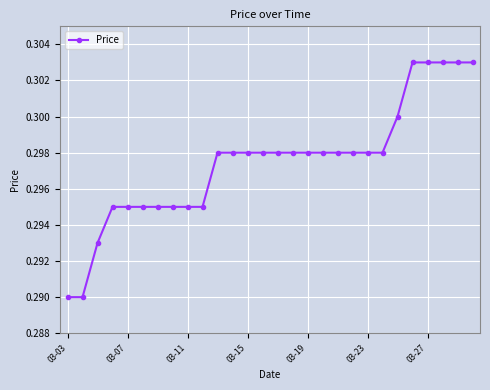

Which has a higher value, 03-07 or 03-15?

03-15